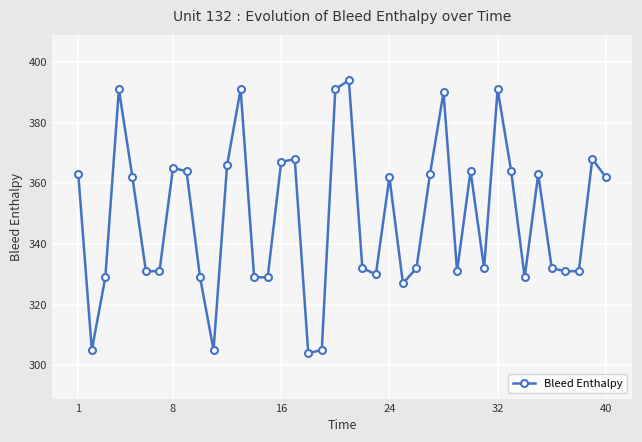

What is the sum of all values?

13953